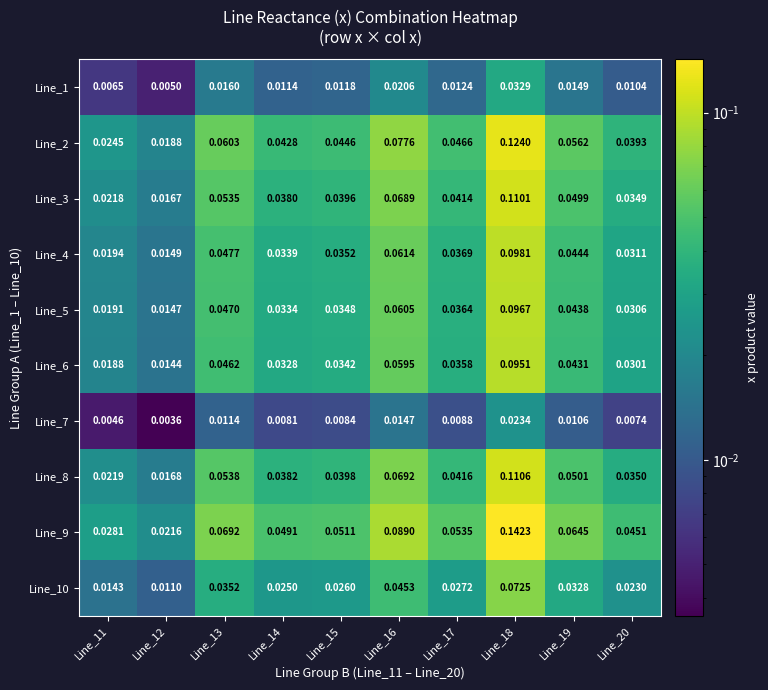

Is the value of Line_10 at Line_12 greater than the value of Line_5 at Line_13?

No